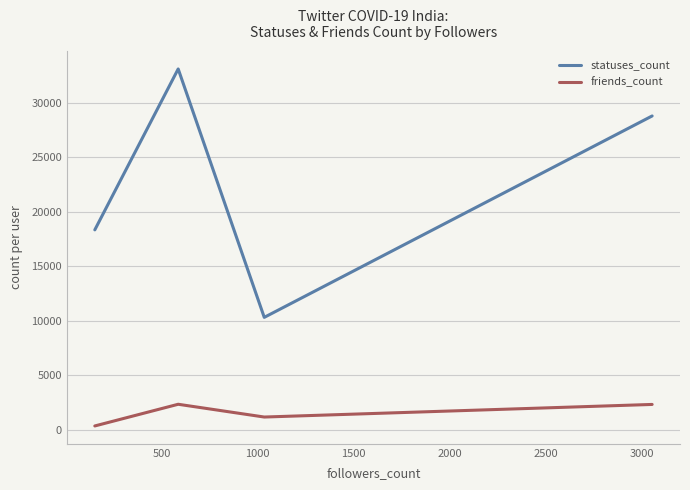

Which series has the largest total across all categories?

statuses_count